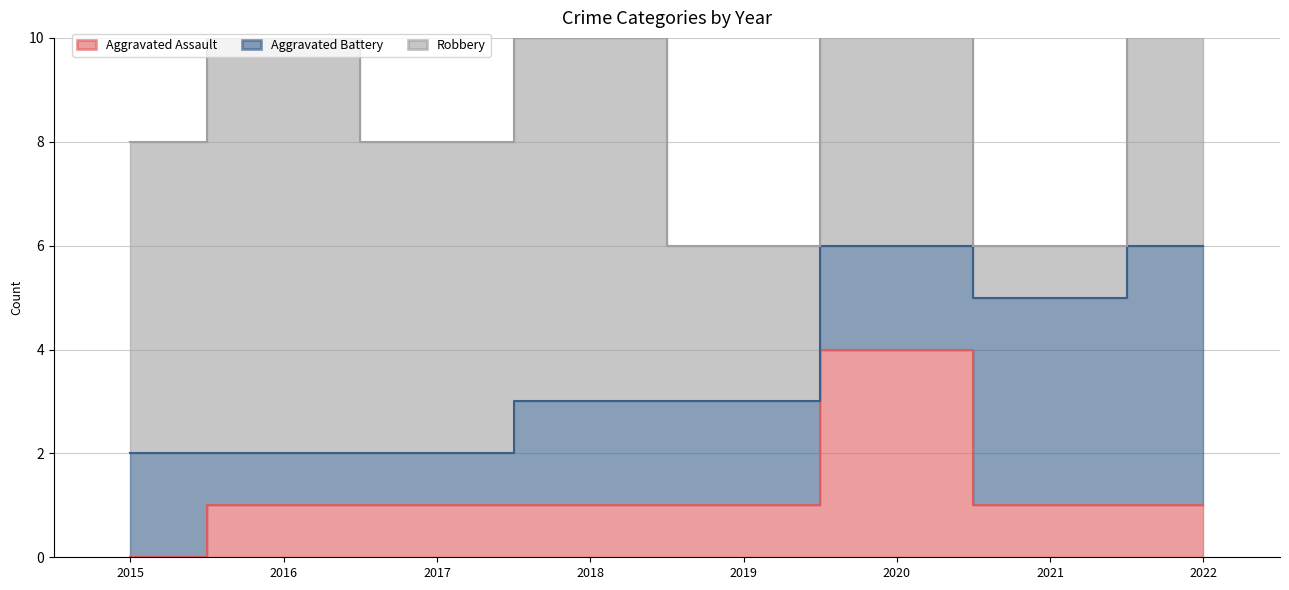

Which series changed the most between 2017 and 2021?

Robbery